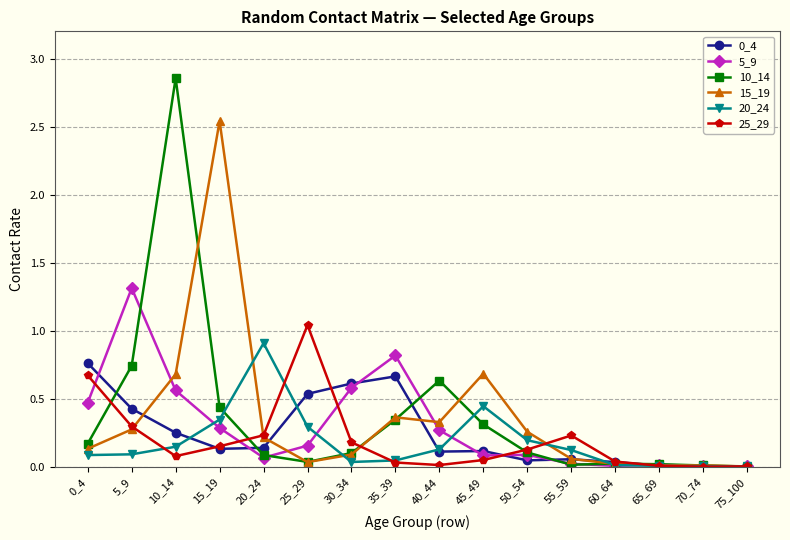

At which category does 15_19 reach its first local peak?

15_19